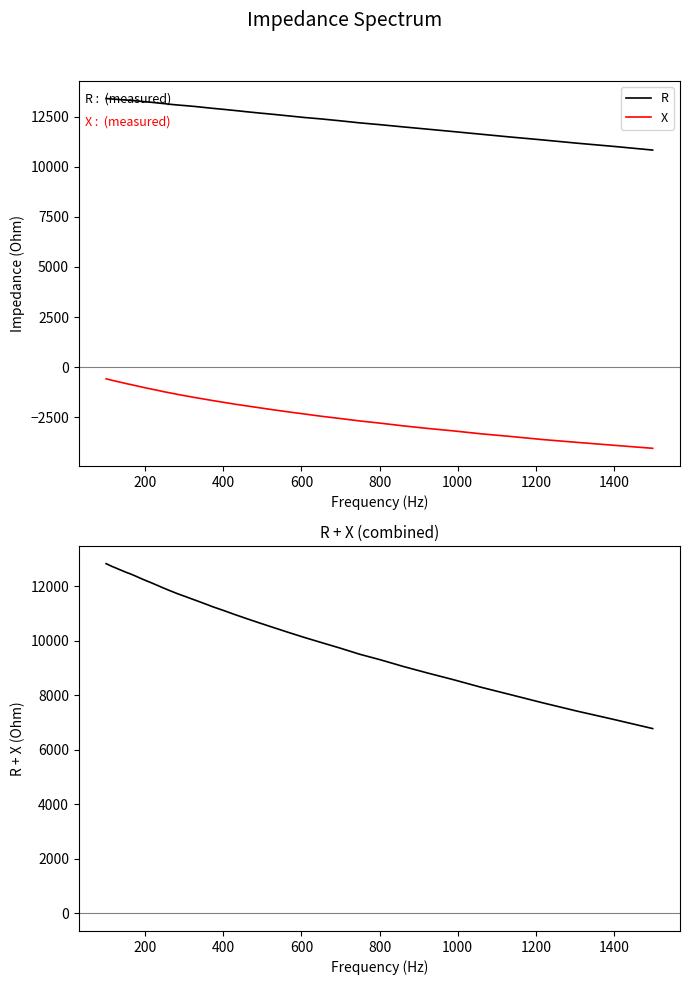

True or false: R+X has more than 0 points higher than both neighbors.

False